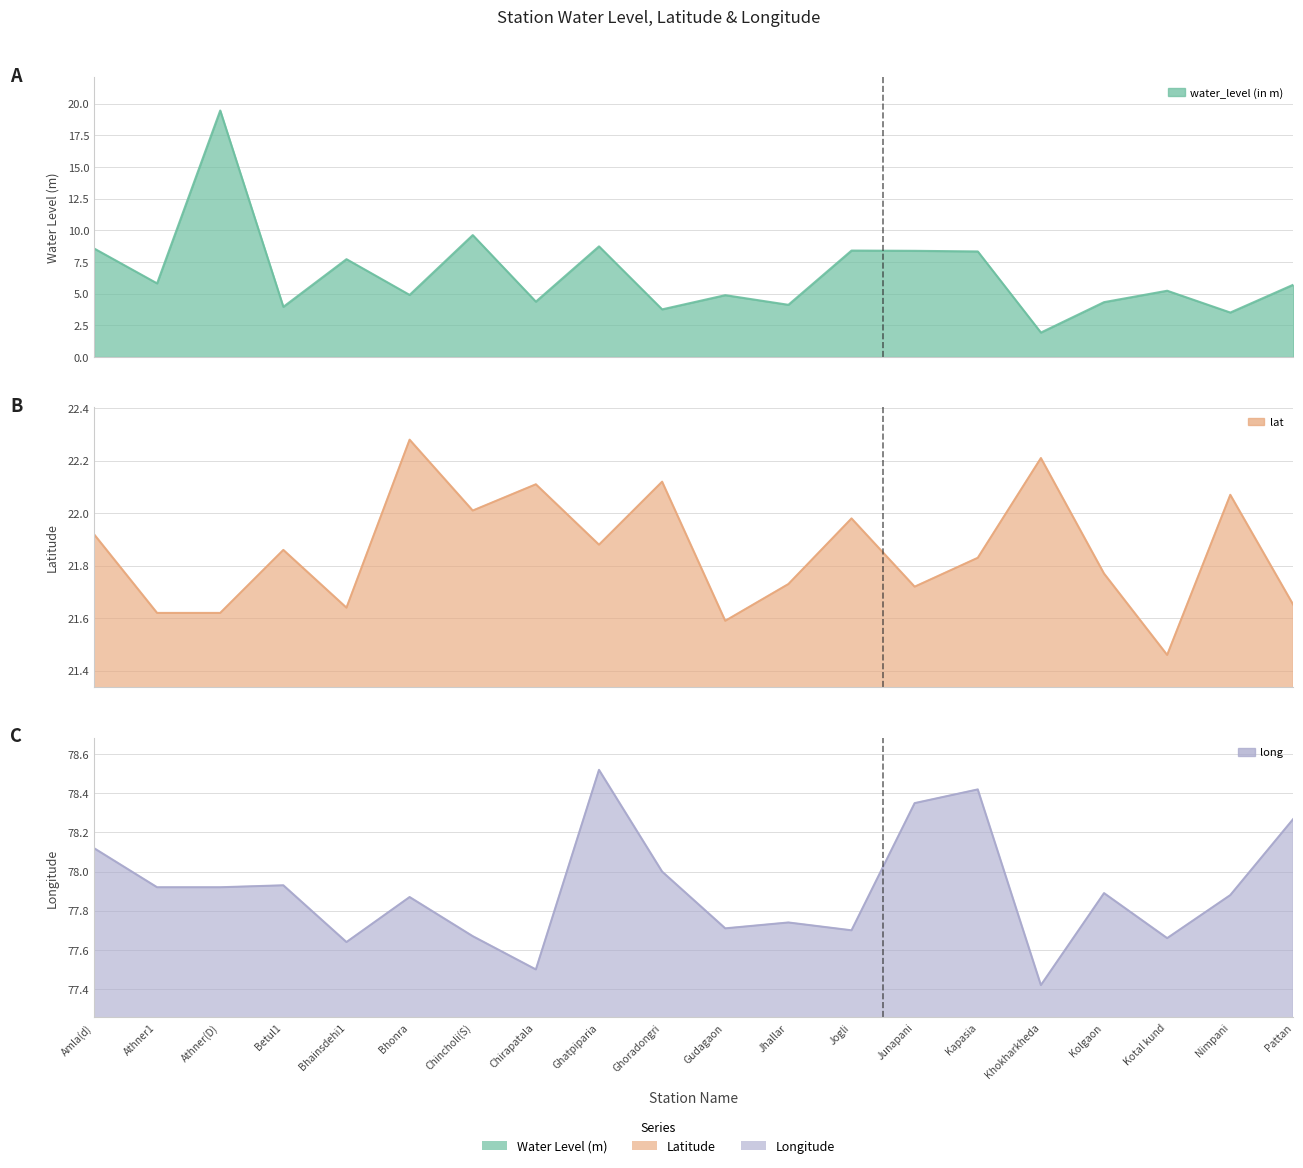

Is the value of water_level (in m) at Ghatpiparia greater than the value of lat at Kapasia?

No